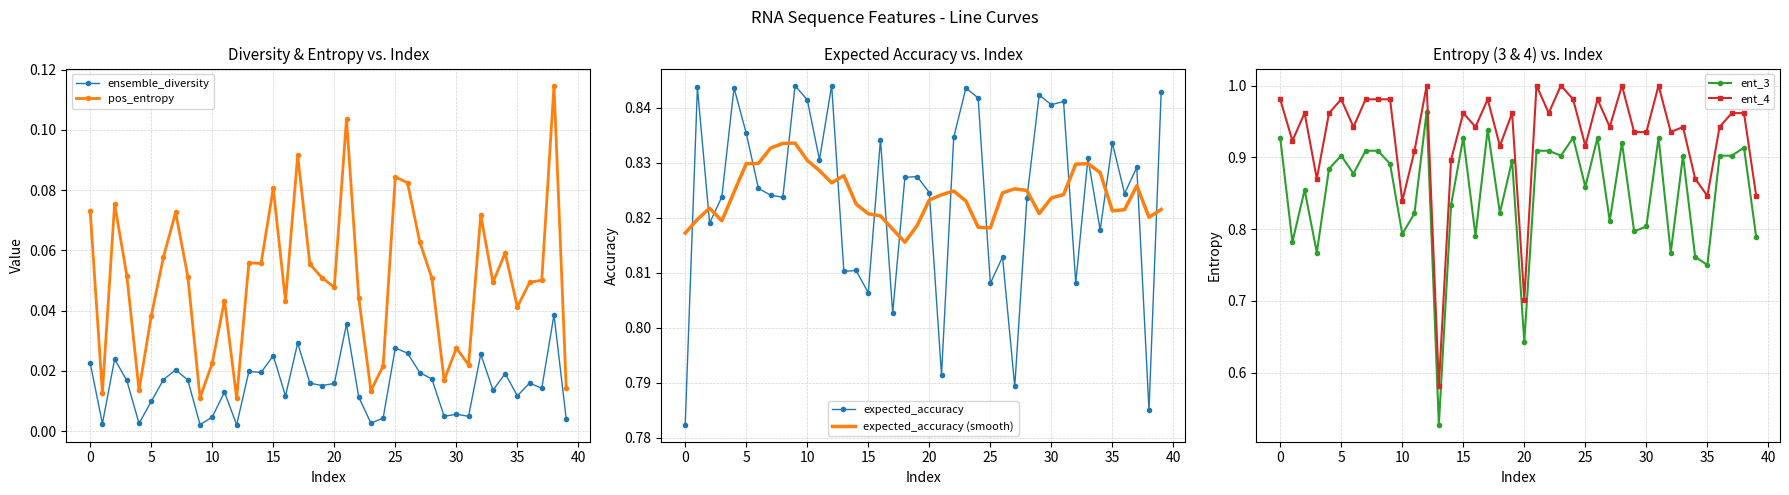

The value of pos_entropy at 12 is 0.0. True or false?

False